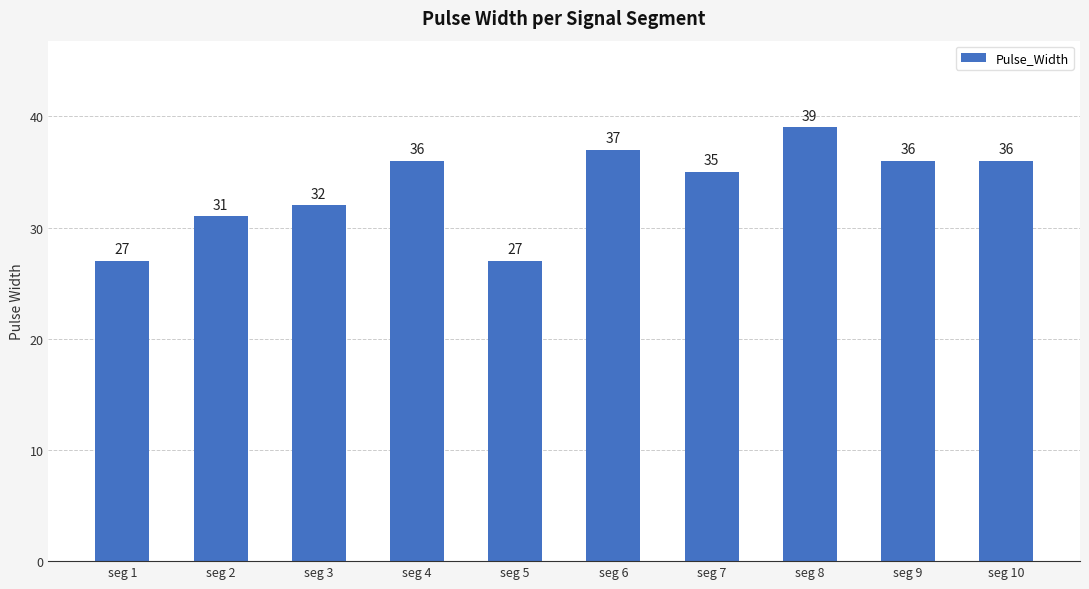

True or false: the data shows 23 at seg 7.

False